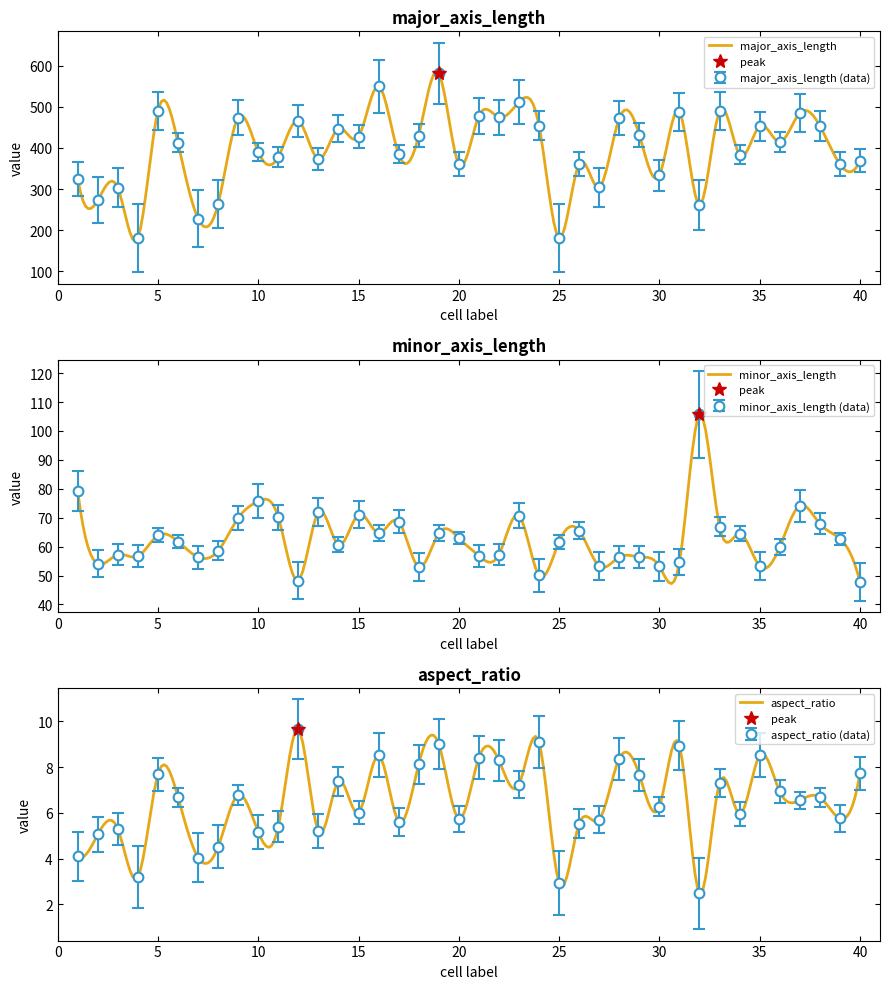

Rank the series by their maximum value, from lowest to highest.

aspect_ratio, minor_axis_length, major_axis_length